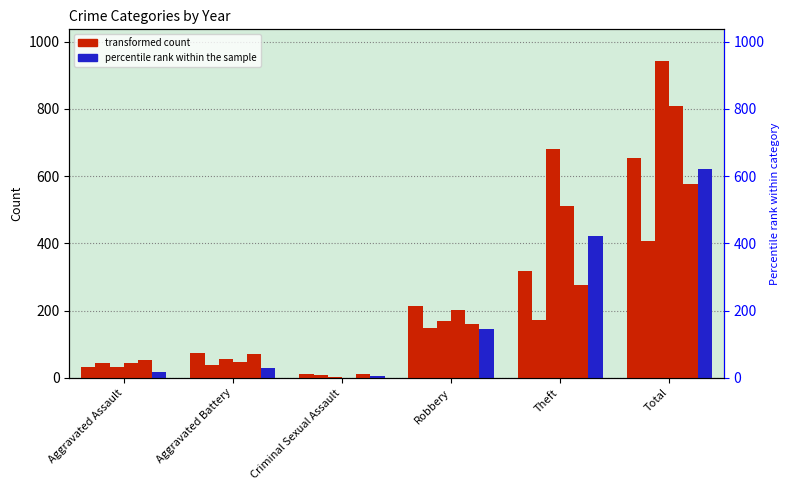

Which series has the largest range (max minus min)?

2017